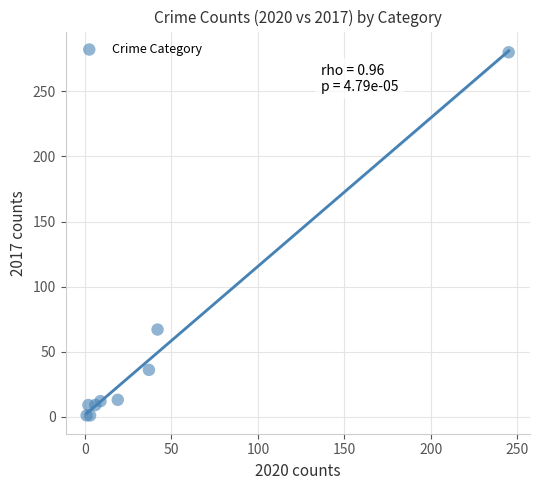

What Y value in the scatter plot is closest to 140?

67